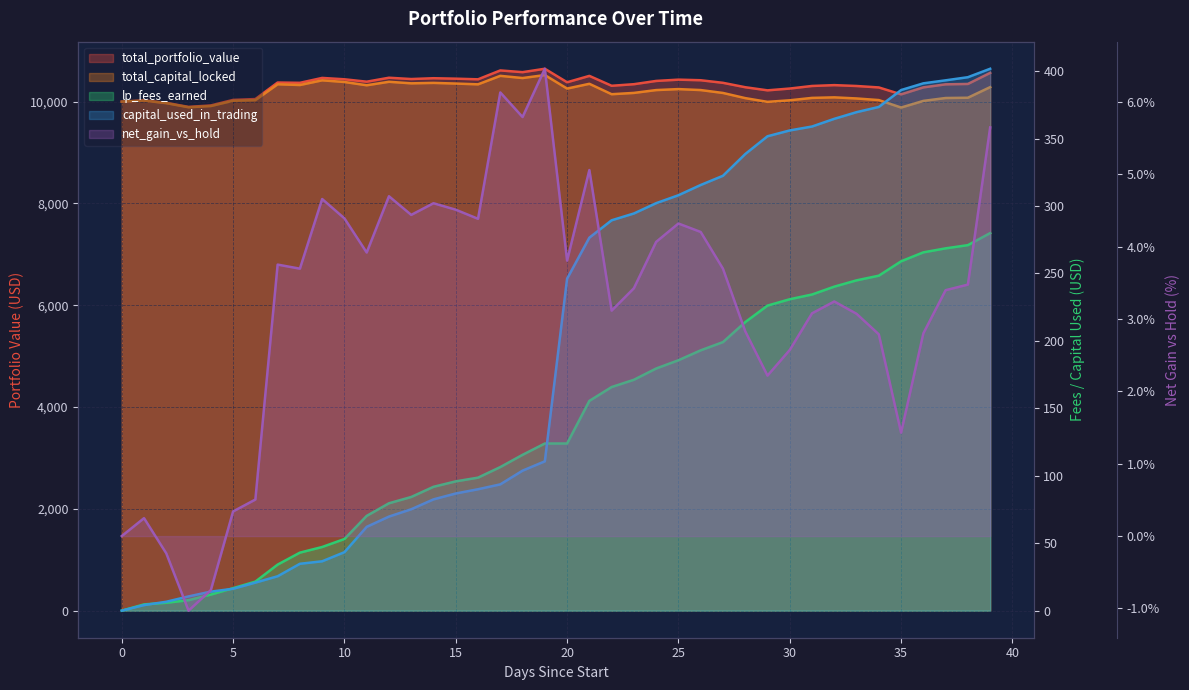

True or false: lp_fees_earned and capital_used_in_trading intersect in this chart.

True